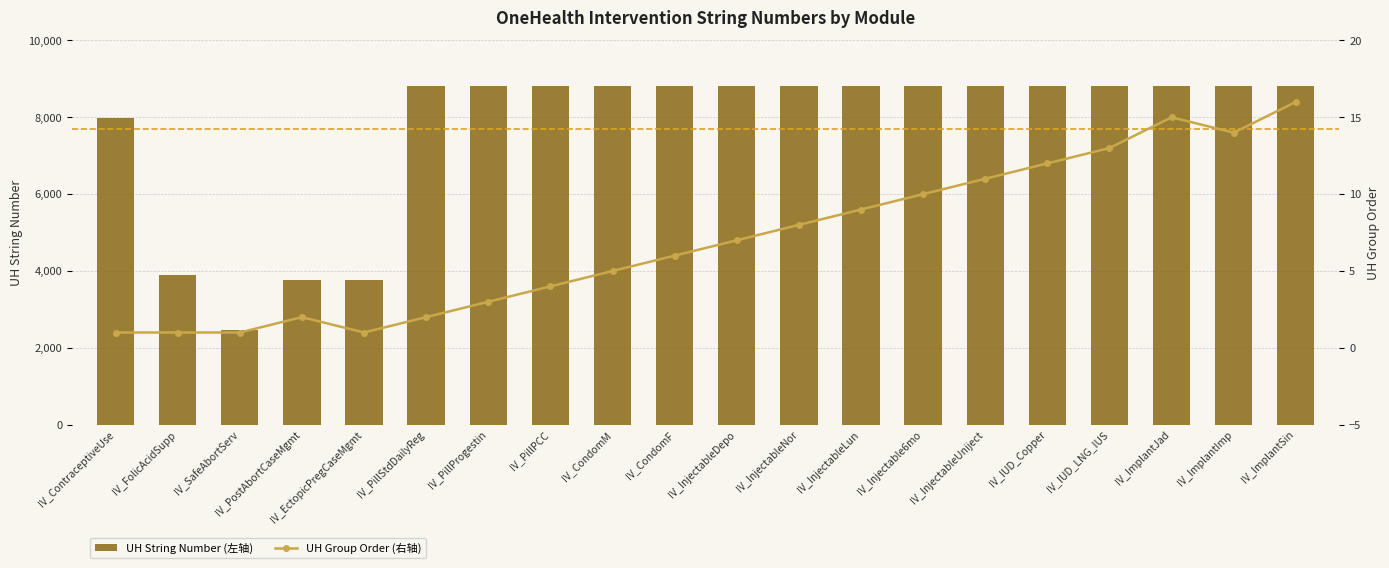

List the labels in order of UH String Number (左轴) value, smallest first.

IV_SafeAbortServ, IV_PostAbortCaseMgmt, IV_EctopicPregCaseMgmt, IV_FolicAcidSupp, IV_ContraceptiveUse, IV_PillStdDailyReg, IV_PillProgestin, IV_PillPCC, IV_CondomM, IV_CondomF, IV_InjectableDepo, IV_InjectableNor, IV_InjectableLun, IV_Injectable6mo, IV_InjectableUniject, IV_IUD_Copper, IV_IUD_LNG_IUS, IV_ImplantImp, IV_ImplantJad, IV_ImplantSin